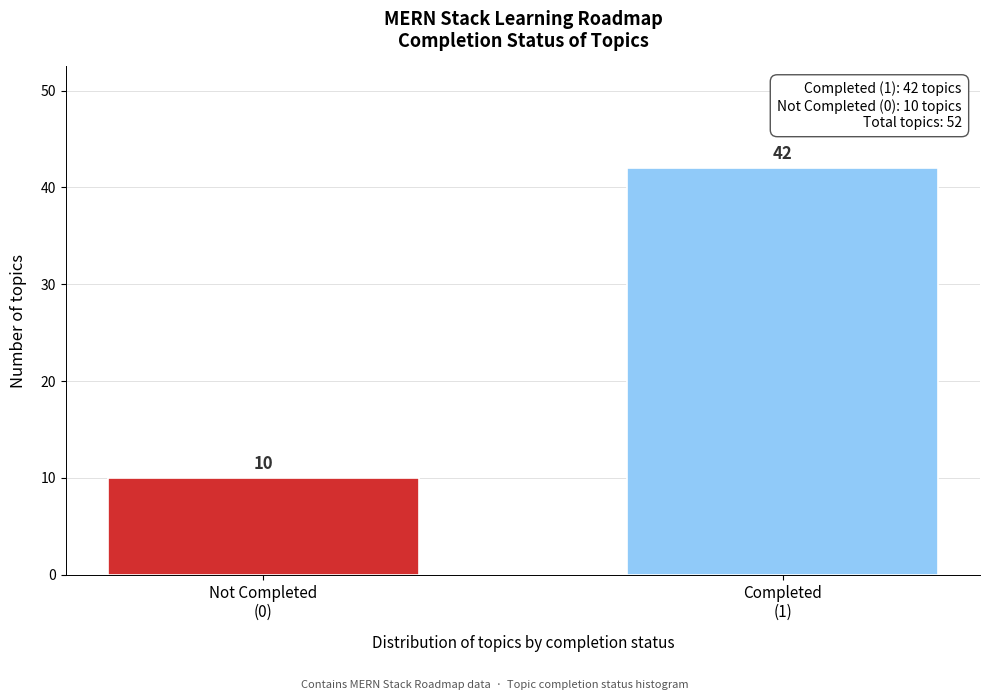

Reading right to left, list all the values displayed in this chart.

42	10